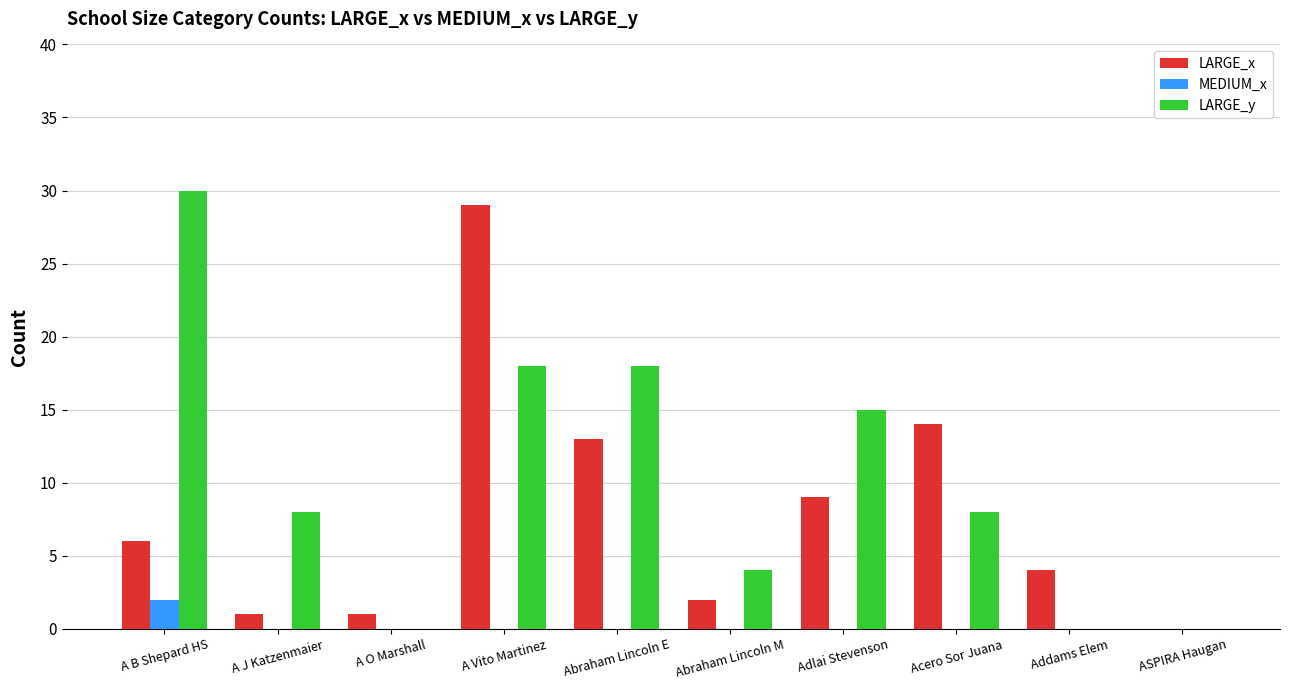

What are all the series names shown in the legend?

LARGE_x, MEDIUM_x, LARGE_y